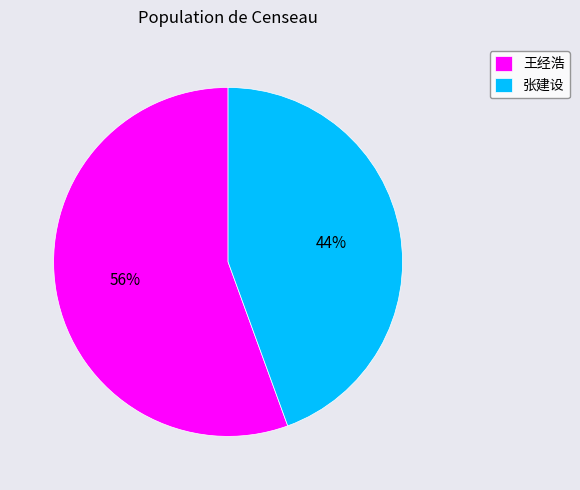

Rank the categories by value from lowest to highest.

张建设, 王经浩